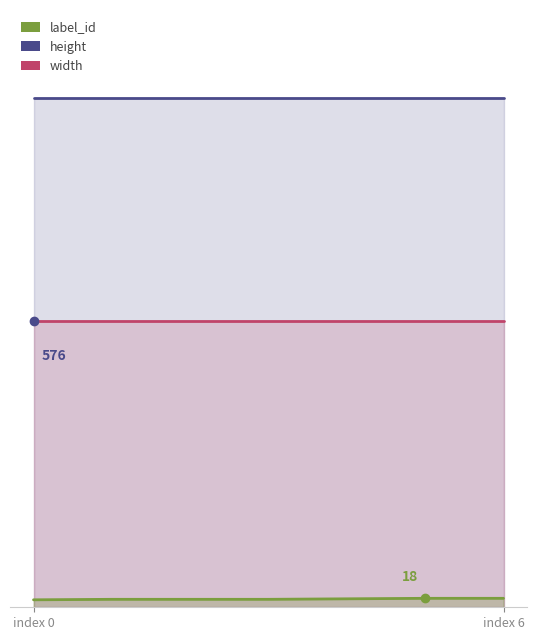

At 4, list the series in order from largest to smallest.

height, width, label_id